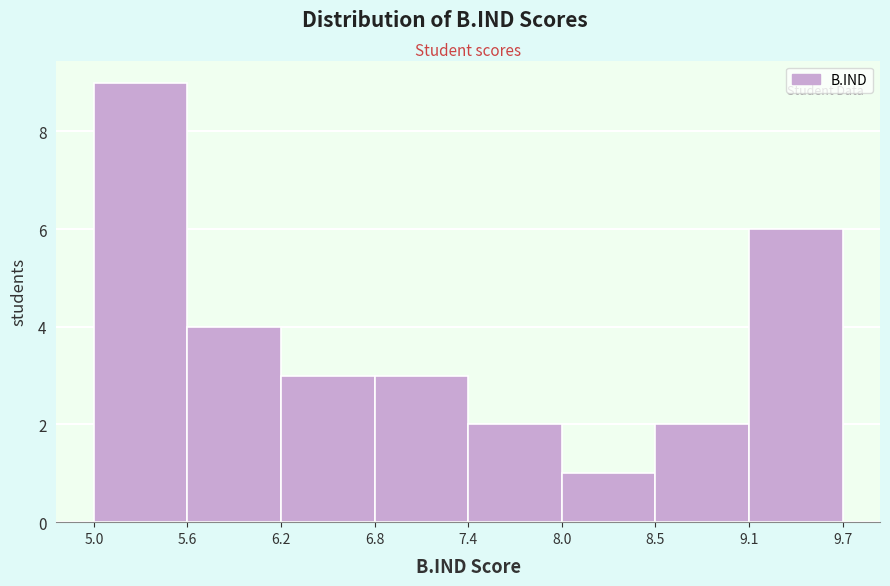

Reading left to right, list every bar in this chart as the range it spans on the x-axis followed by its height. The values are not printed on the chart, so give them approximately, as read against the axis.

5.0 to 5.6: 9
5.6 to 6.2: 4
6.2 to 6.8: 3
6.8 to 7.4: 3
7.4 to 8.0: 2
8.0 to 8.5: 1
8.5 to 9.1: 2
9.1 to 9.7: 6